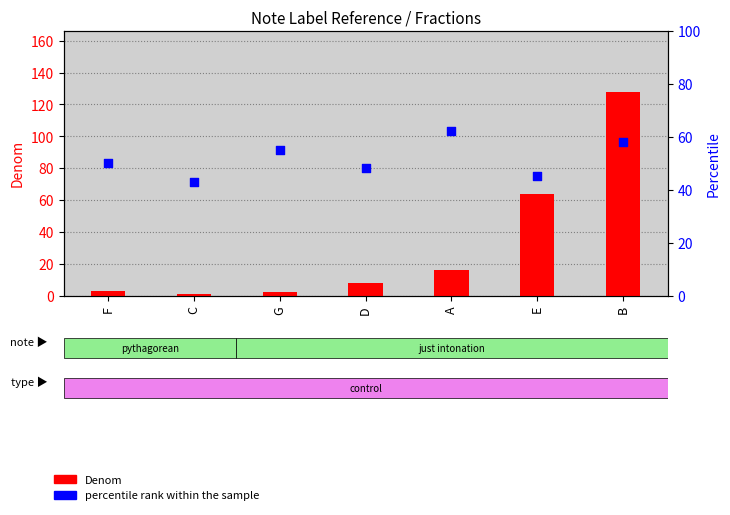

At which category is the sum across all series the highest?

B